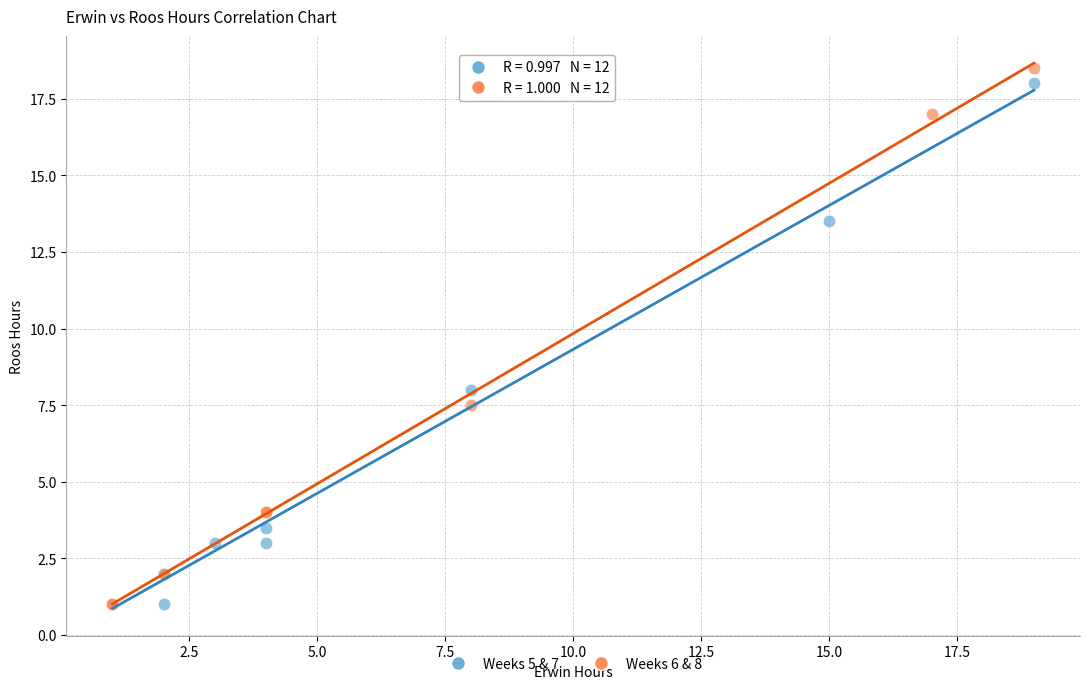

What are all the series names shown in the legend?

Weeks 5 & 7, Weeks 6 & 8